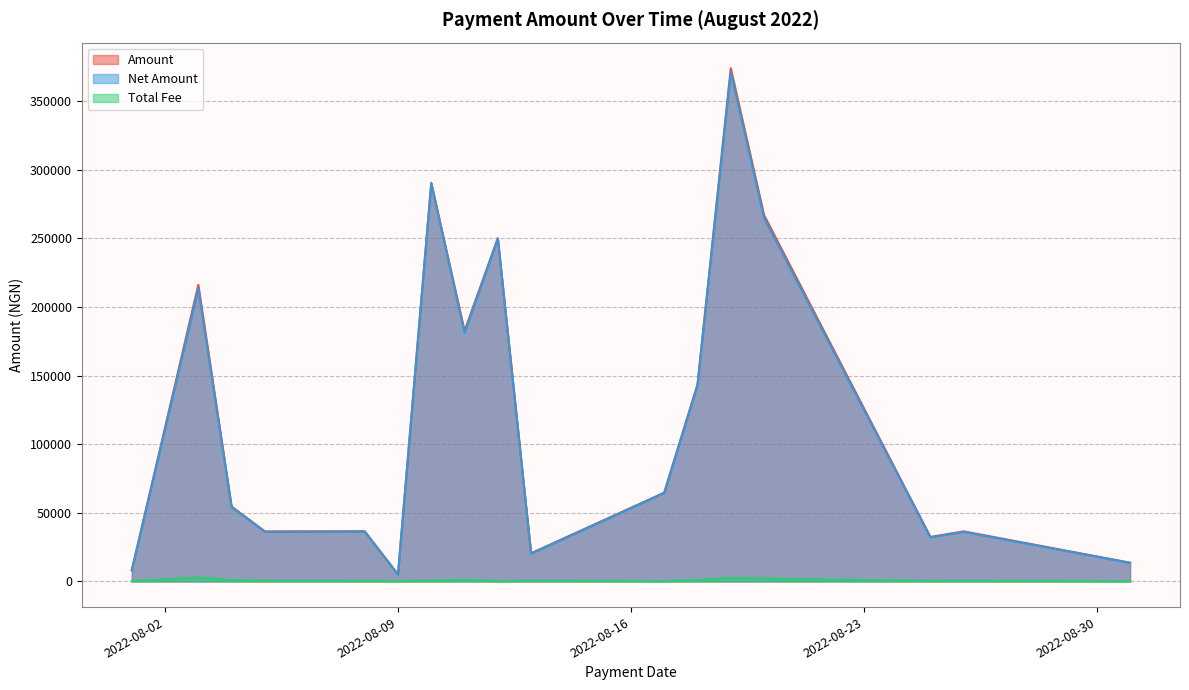

Which series has the largest total across all categories?

Amount